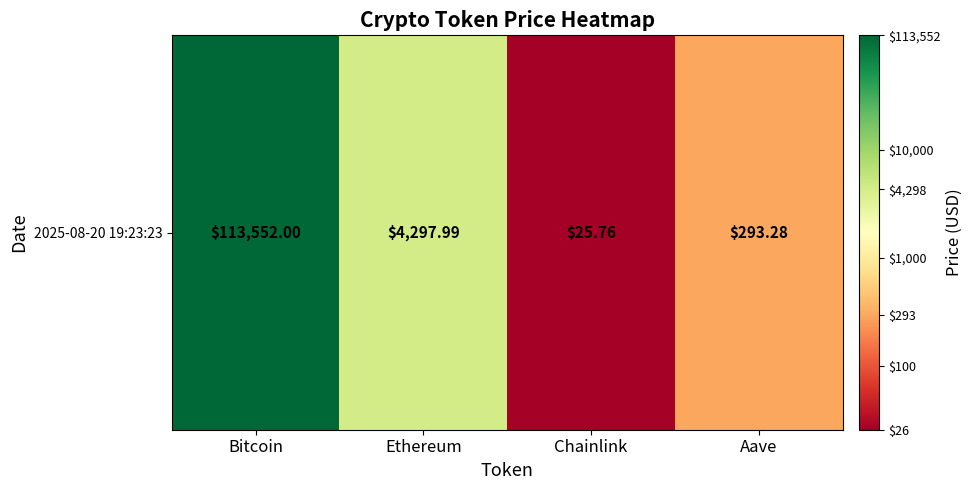

Between Ethereum and Bitcoin, which is larger?

Bitcoin